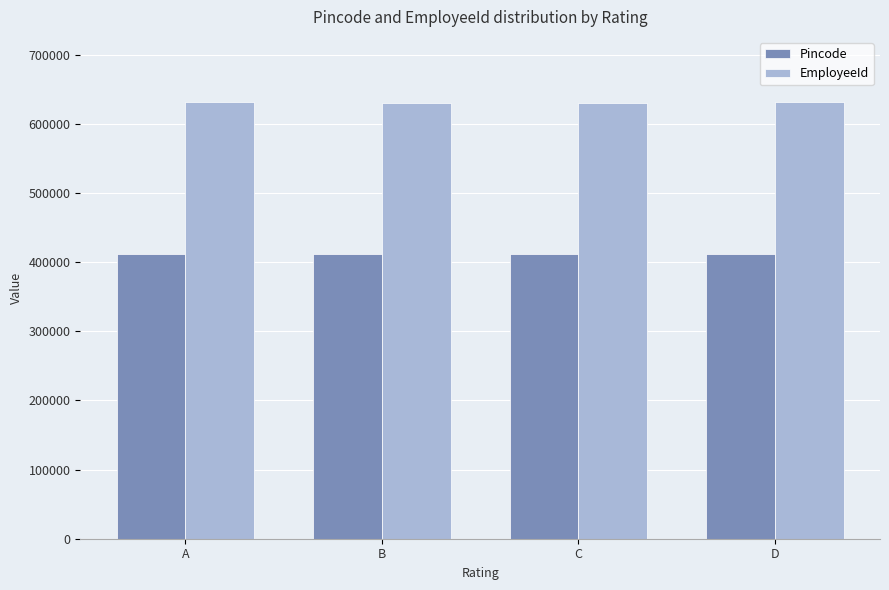

What is the average value of the Pincode series?

411075